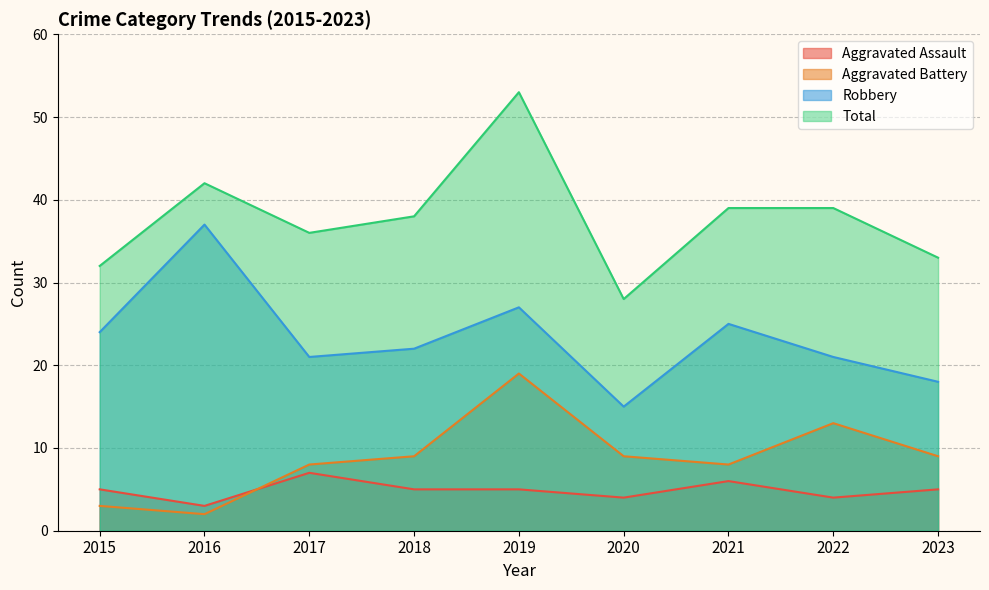

Does the chart have visible grid lines?

Yes